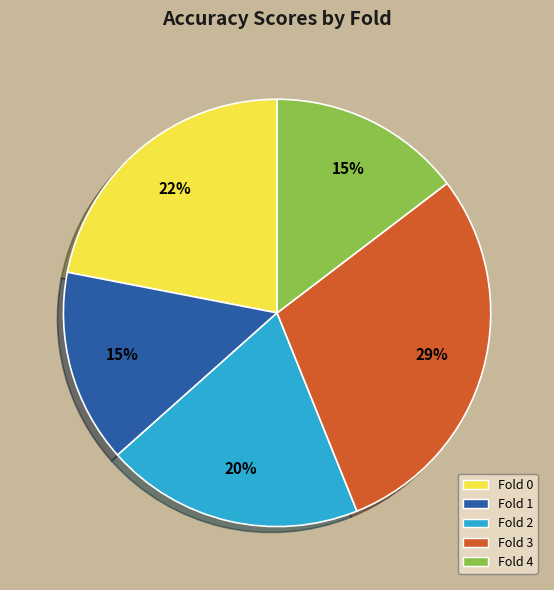

Is there a majority slice in this chart?

No